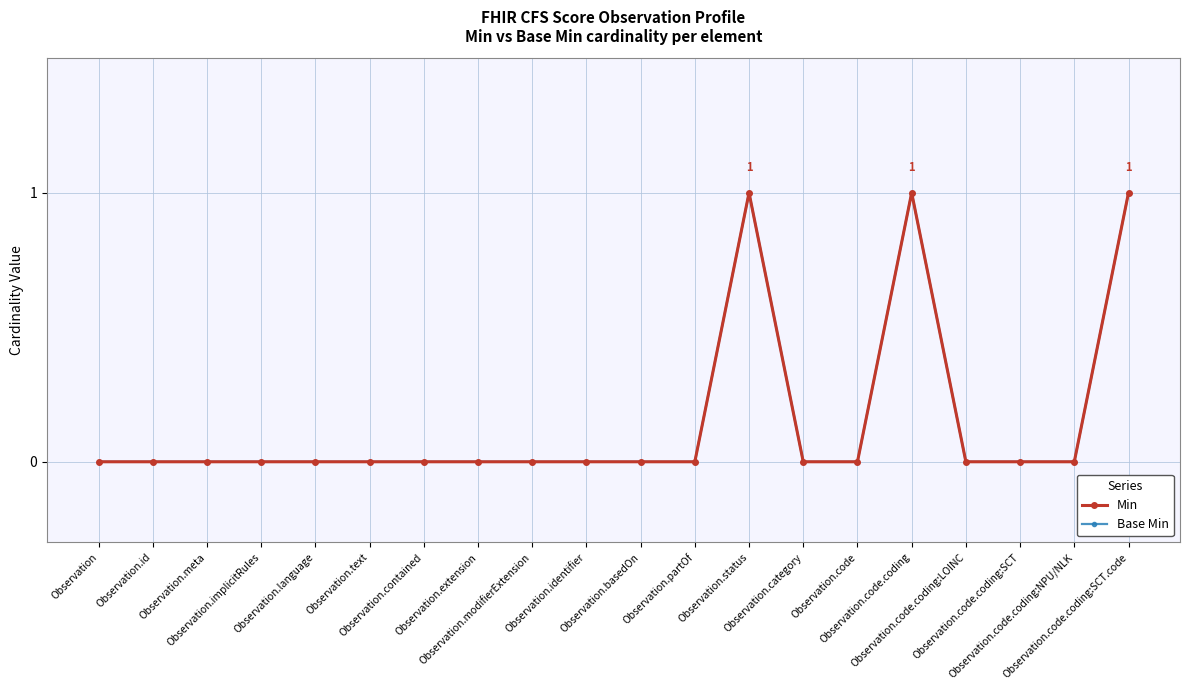

Count the number of data series in this chart.

2